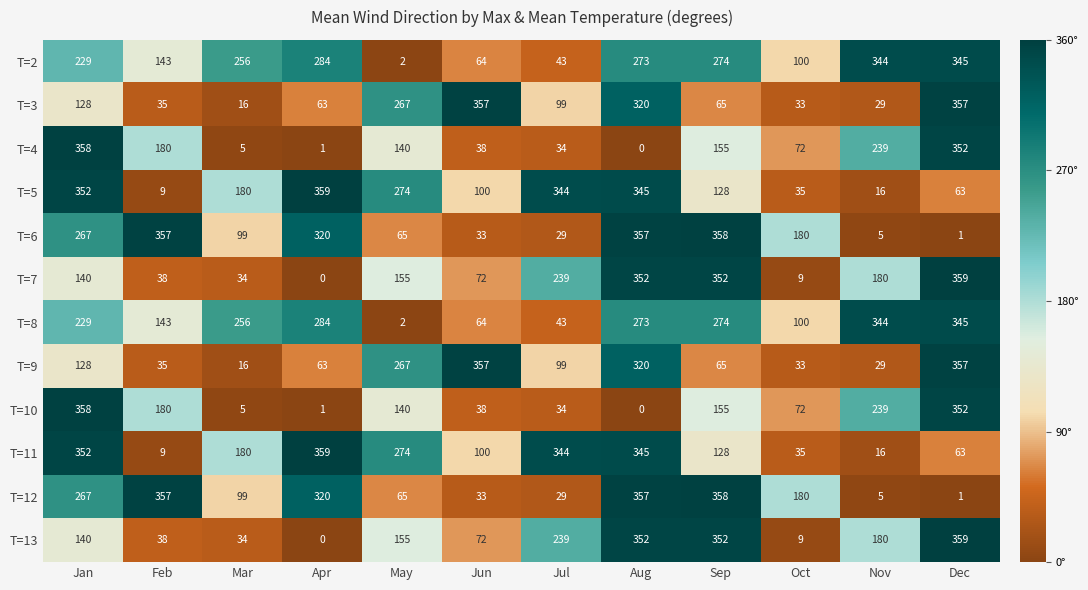

What is the difference between the T=3 values at Nov and Jun?

328